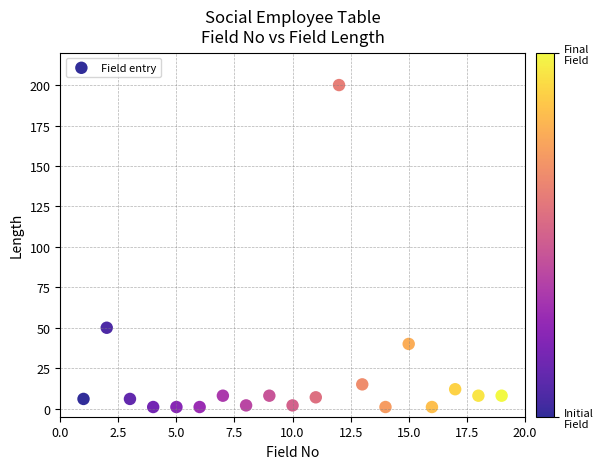

What is the range of Y values (max minus min)?

199